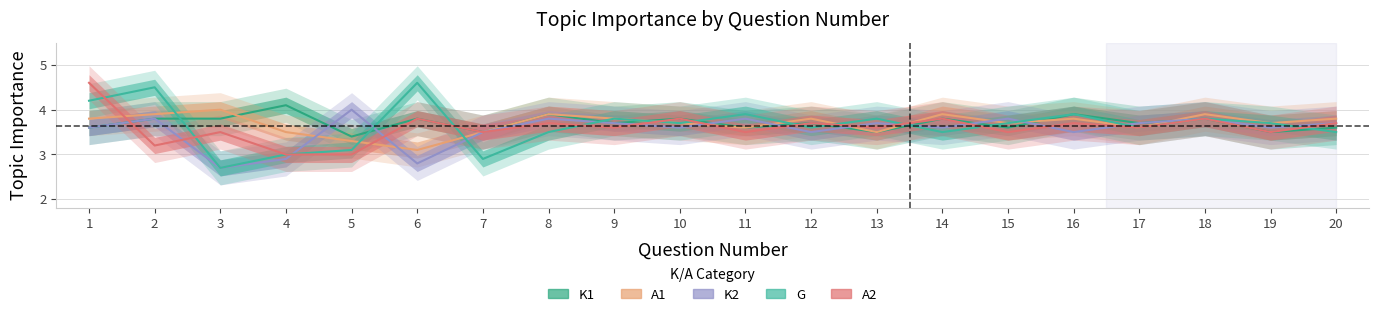

How many series are shown in this chart?

5